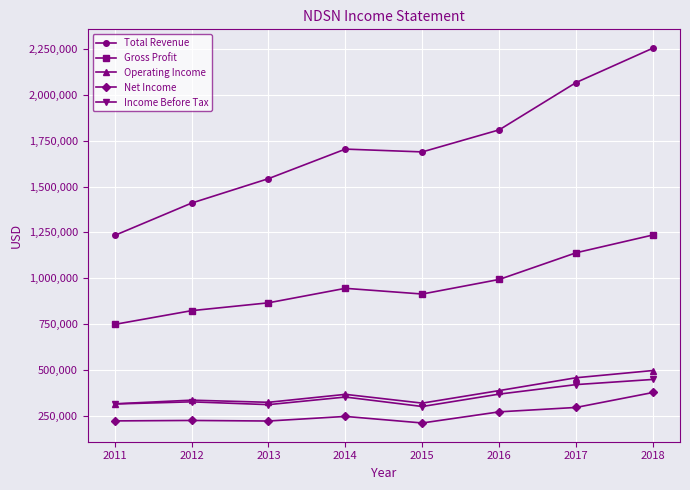

How many lines are shown in the chart?

5